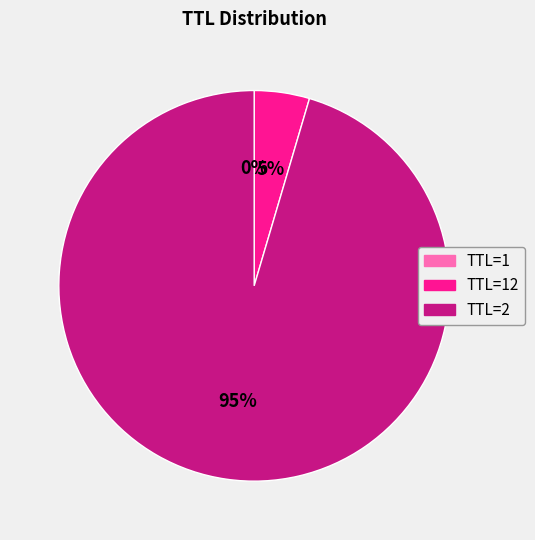

Is there a majority slice in this chart?

Yes